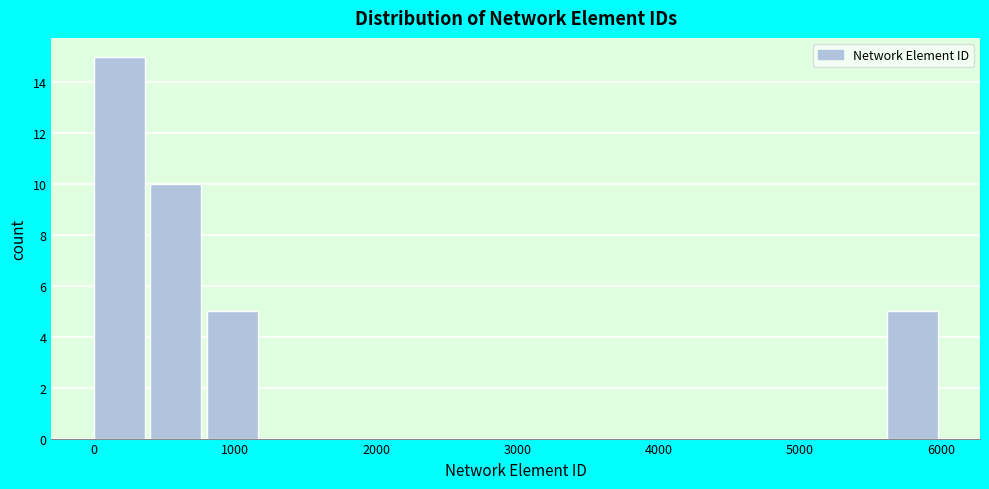

Reading left to right, transcribe this chart: for each bar, give the range it covers on the x-axis and its height. Neither the bar edges nor the heights are printed on the chart, so give them approximately, as read against the axes.

0 to 400: 15
400 to 800: 10
800 to 1200: 5
1200 to 1600: 0
1600 to 2000: 0
2000 to 2400: 0
2400 to 2800: 0
2800 to 3200: 0
3200 to 3600: 0
3600 to 4000: 0
4000 to 4400: 0
4400 to 4800: 0
4800 to 5200: 0
5200 to 5600: 0
5600 to 6000: 5